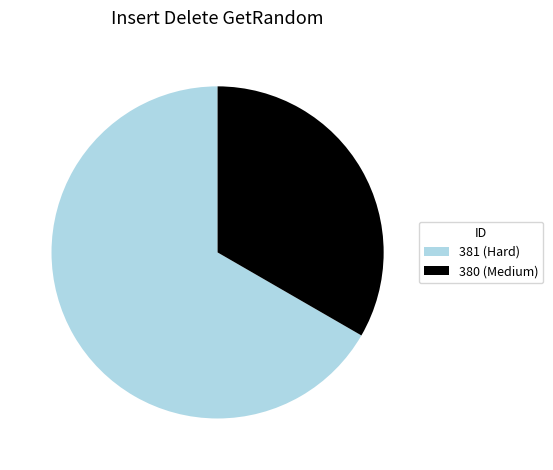

Between 381 (Hard) and 380 (Medium), which is larger?

381 (Hard)